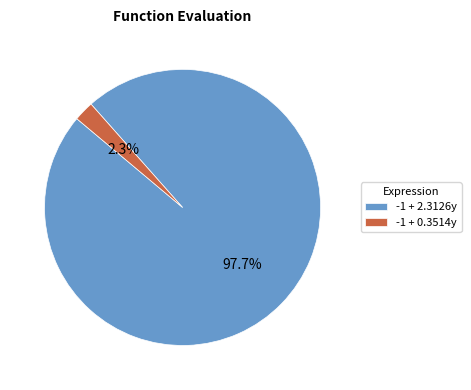

How many slices are in this pie chart?

2